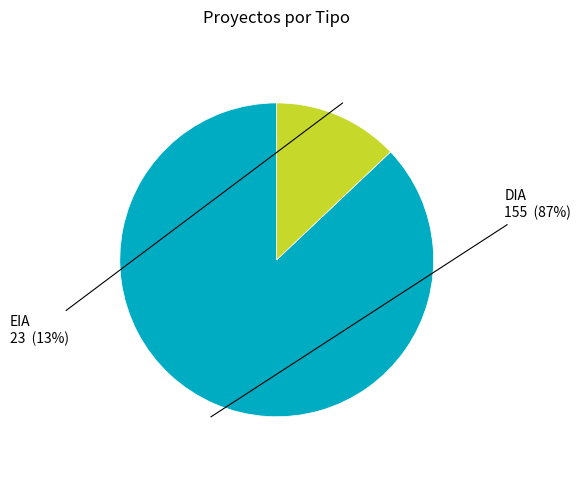

Does any single category account for the majority?

Yes